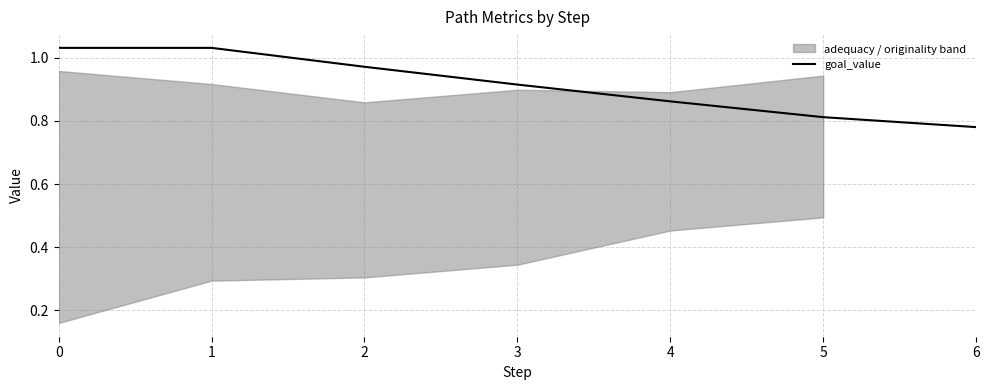

True or false: there are more than 1 points higher than both neighbors.

False